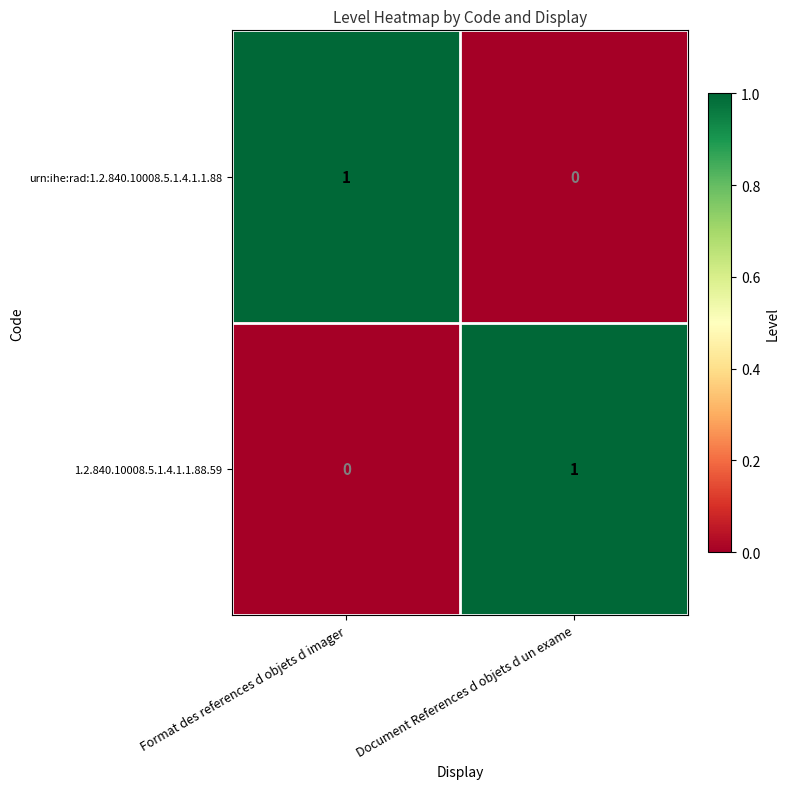

Where is urn:ihe:rad:1.2.840.10008.5.1.4.1.1.88 nearest to the value 0?

Document References d objets d un exame